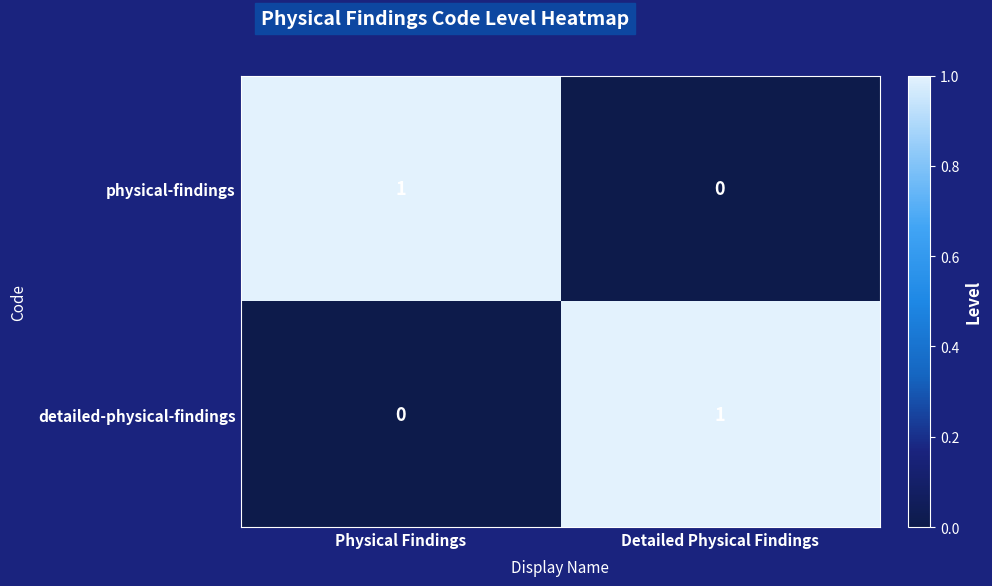

Is the value of physical-findings at Physical Findings greater than the value of detailed-physical-findings at Physical Findings?

Yes